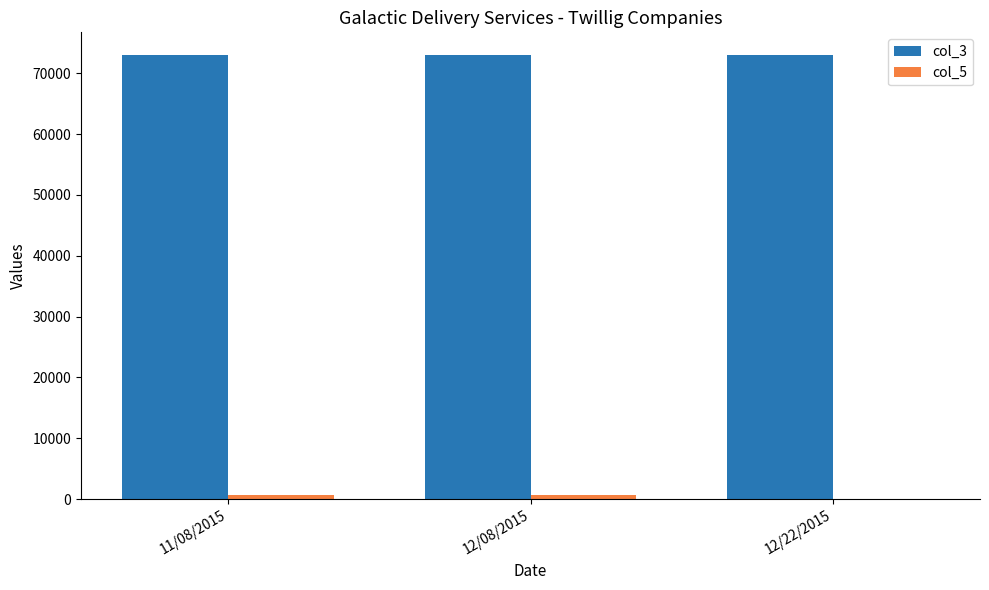

Which series has the largest total across all categories?

col_3